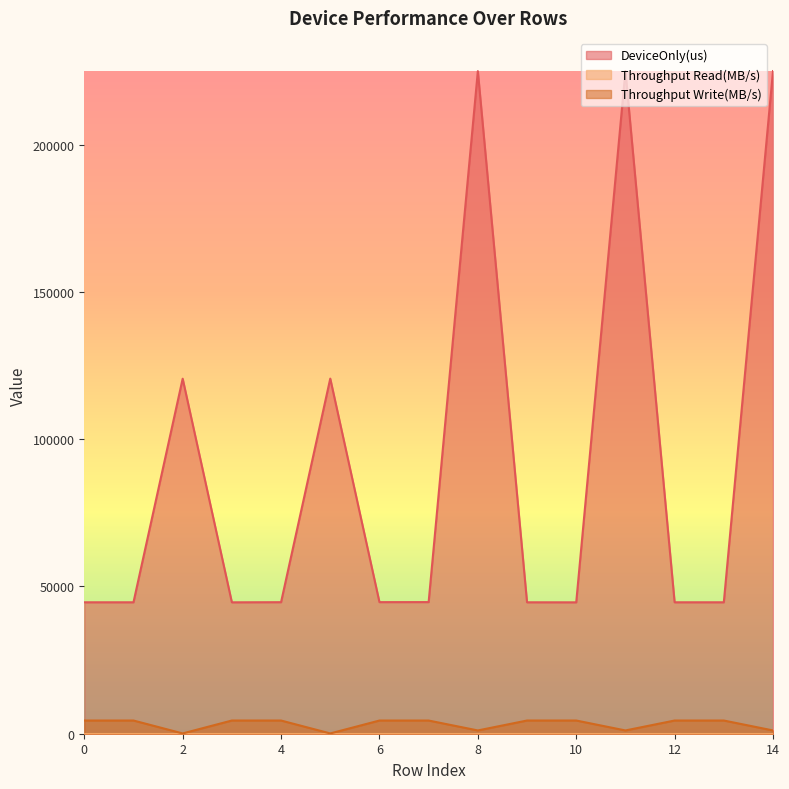

In Throughput Write(MB/s), how many points are lower than both neighbors (excluding endpoints)?

4